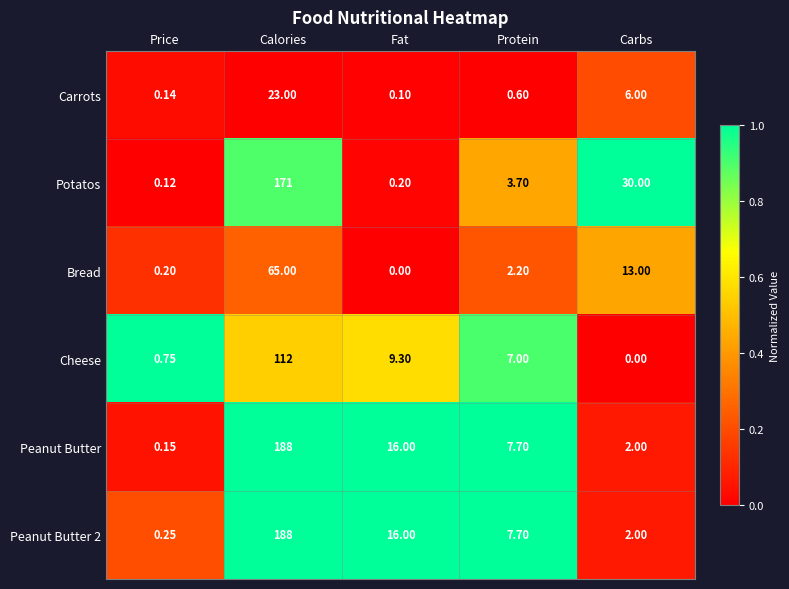

Which category has the highest value in the Cheese series?

Calories